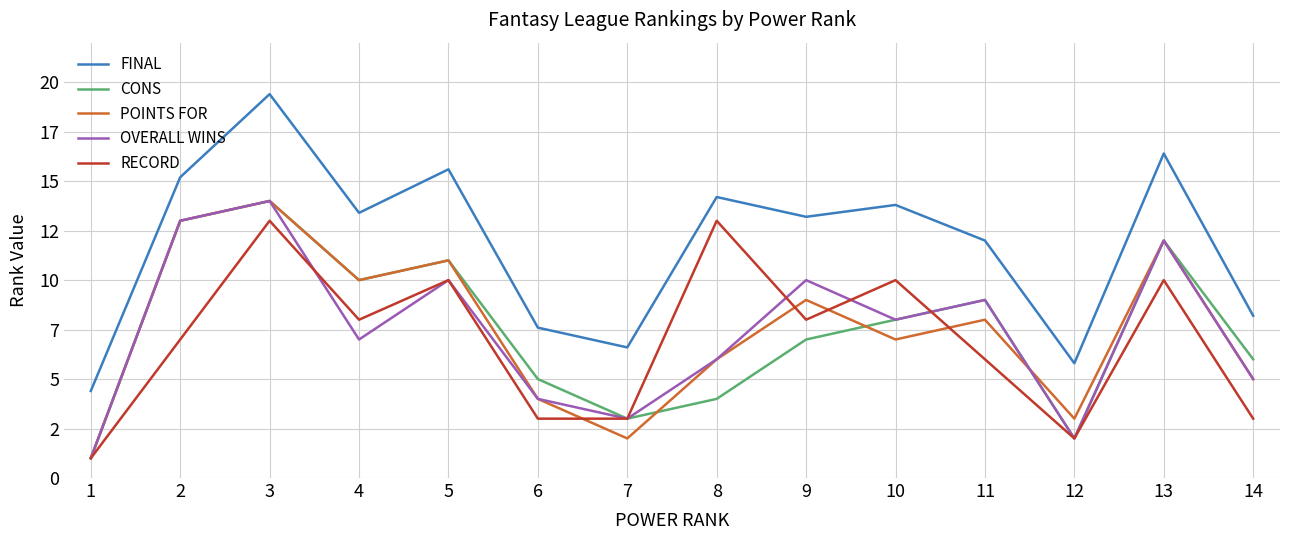

Does the chart have visible grid lines?

Yes